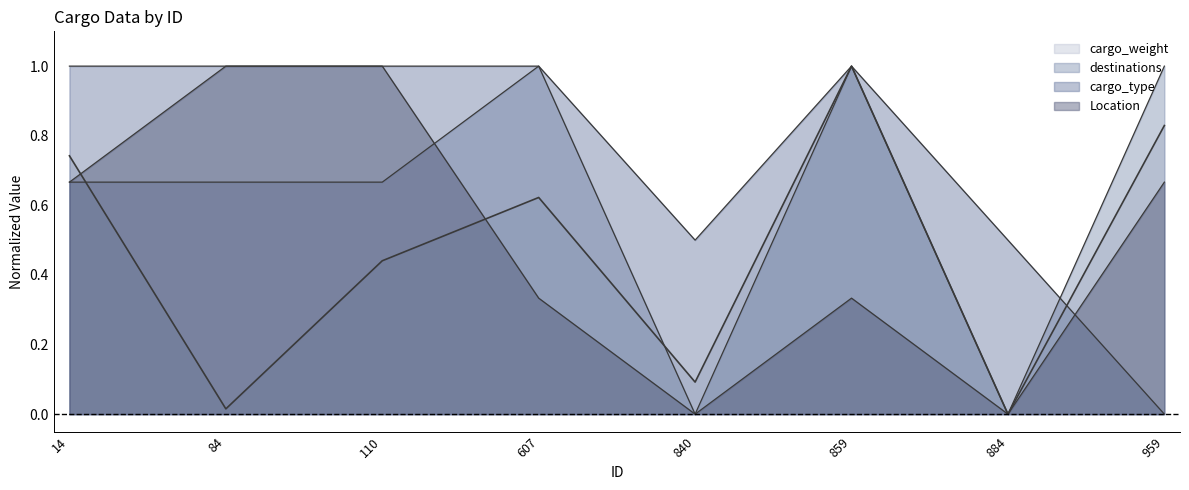

Reading left to right, extract all data points from this chart.

cargo_weight: 0.7	0.0	0.4	0.6	0.1	1.0	0.0	0.8
destinations: 0.7	0.7	0.7	1.0	0.0	1.0	0.0	1.0
cargo_type: 1.0	1.0	1.0	1.0	0.5	1.0	0.5	0.0
Location: 0.7	1.0	1.0	0.3	0.0	0.3	0.0	0.7